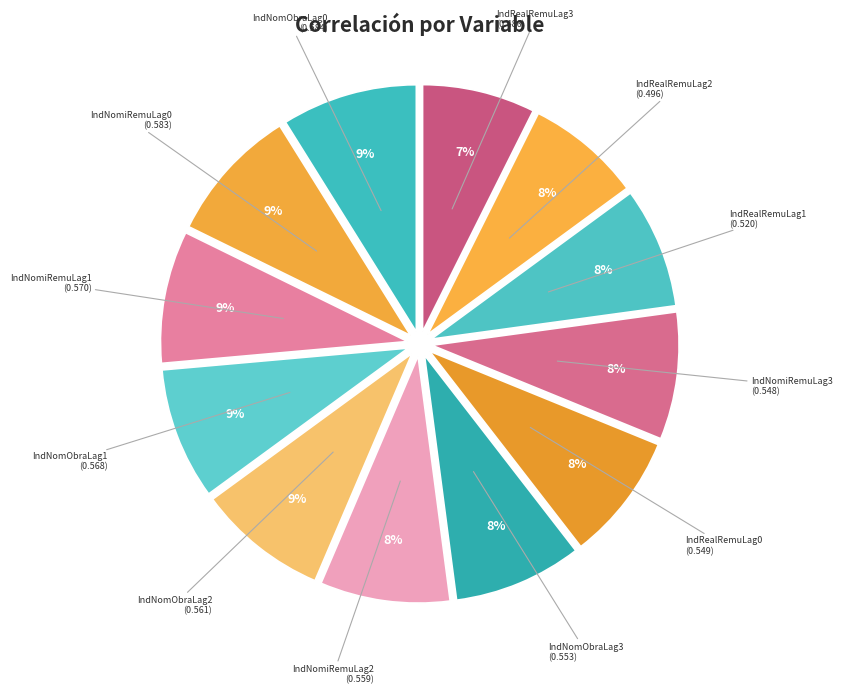

How many segments does this pie chart have?

12